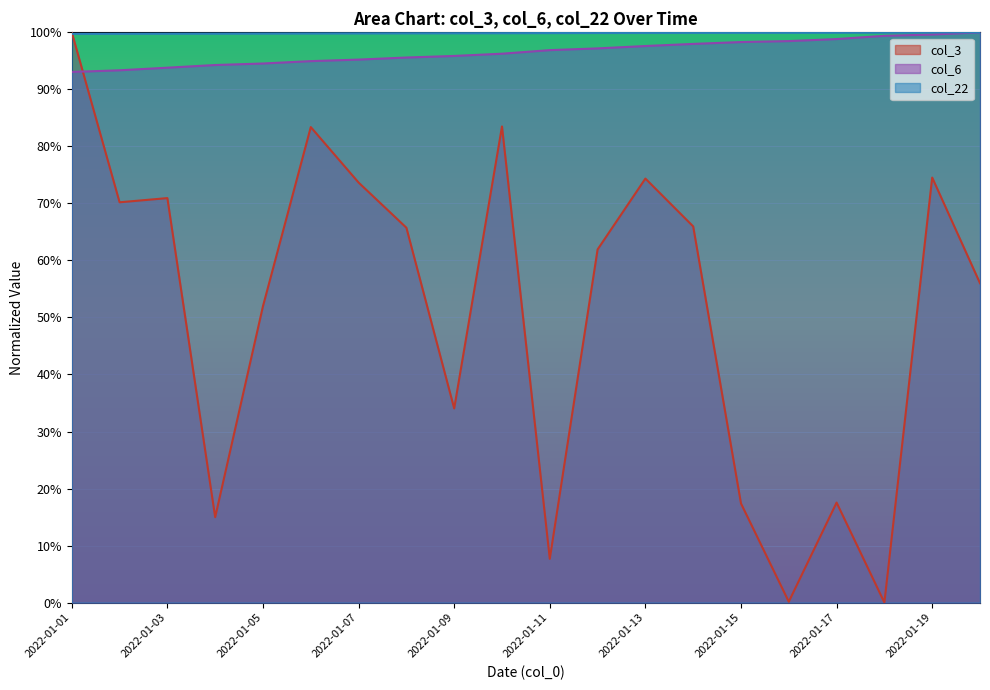

What is the value of the col_3 point at the 14th from the left?

0.7